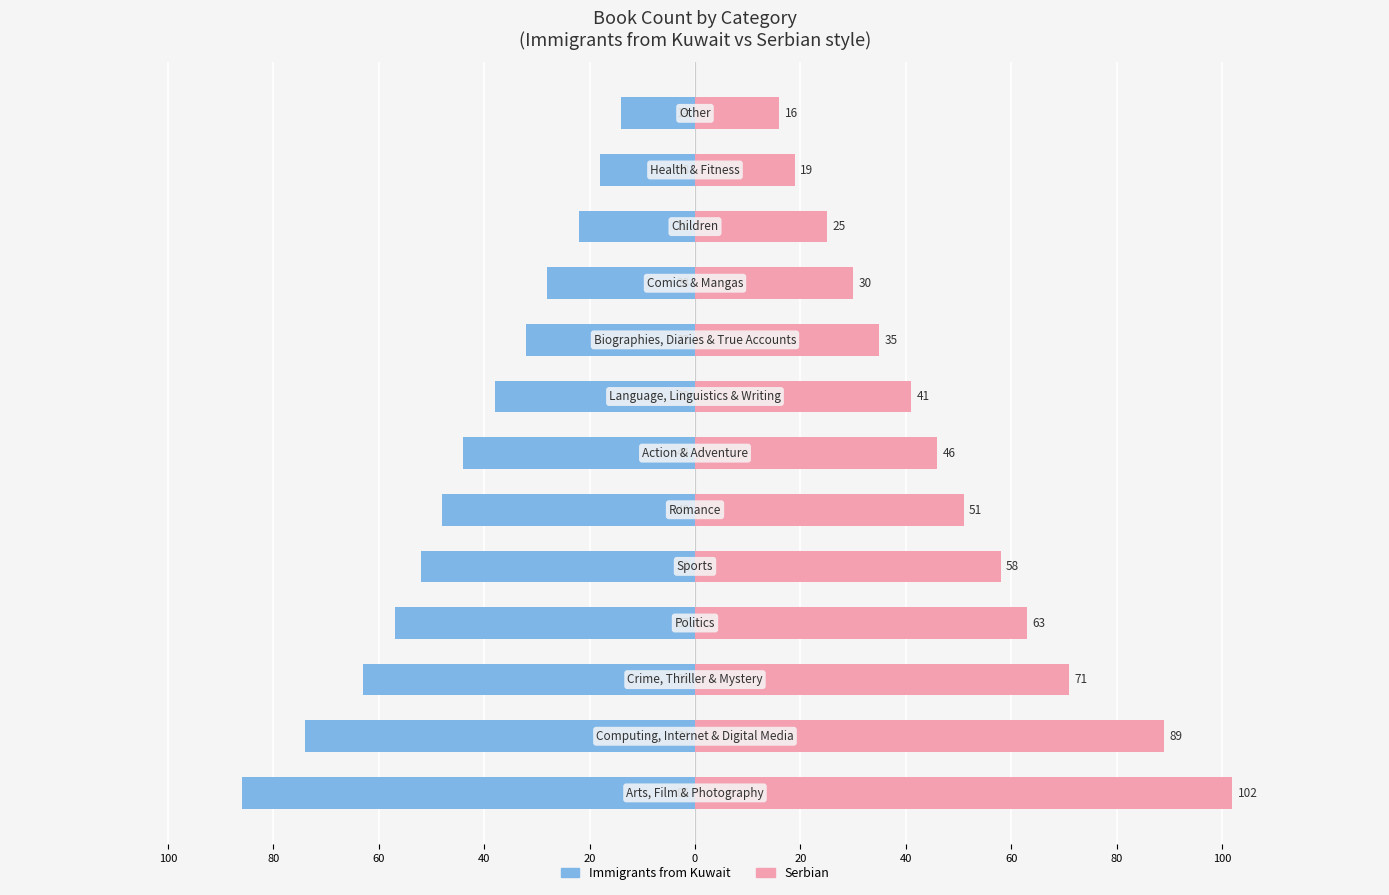

What is the total value across all series at 60?

8